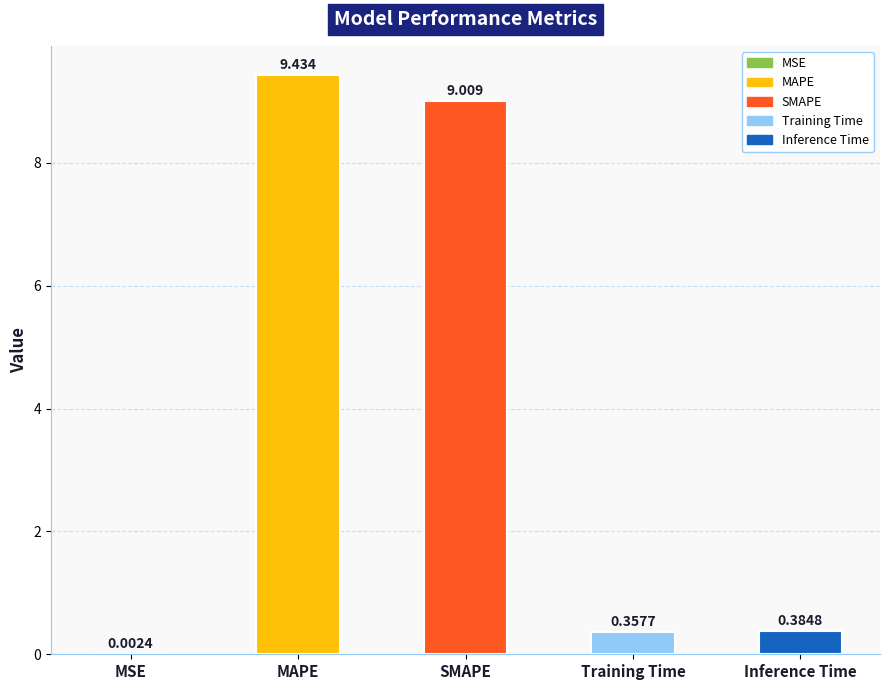

Which has a higher value, MAPE or SMAPE?

MAPE